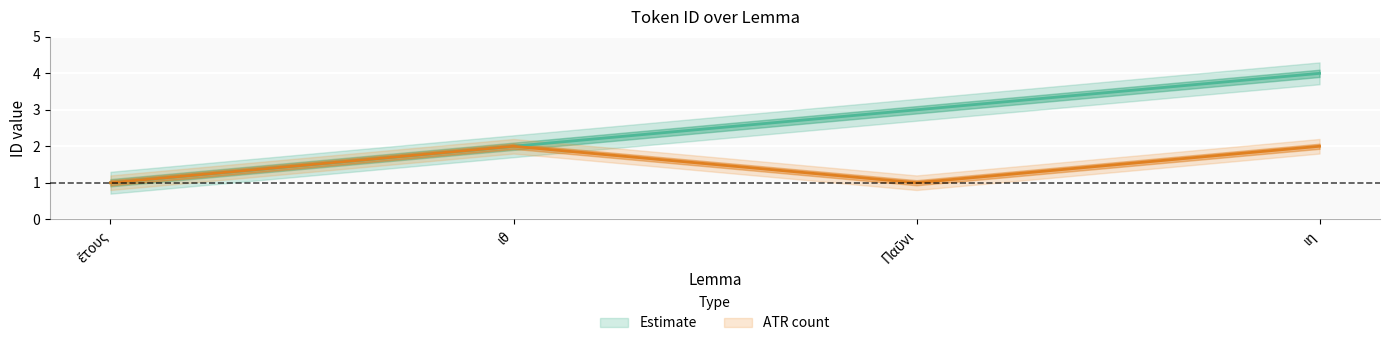

What is the maximum value for ATR count?

2